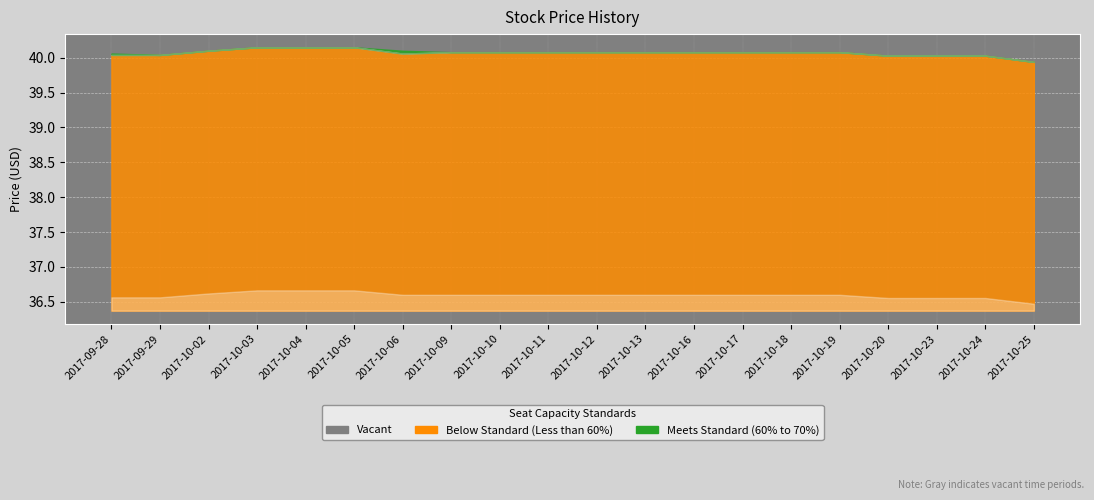

At which category does the chart reach its peak across all series?

2017-10-03